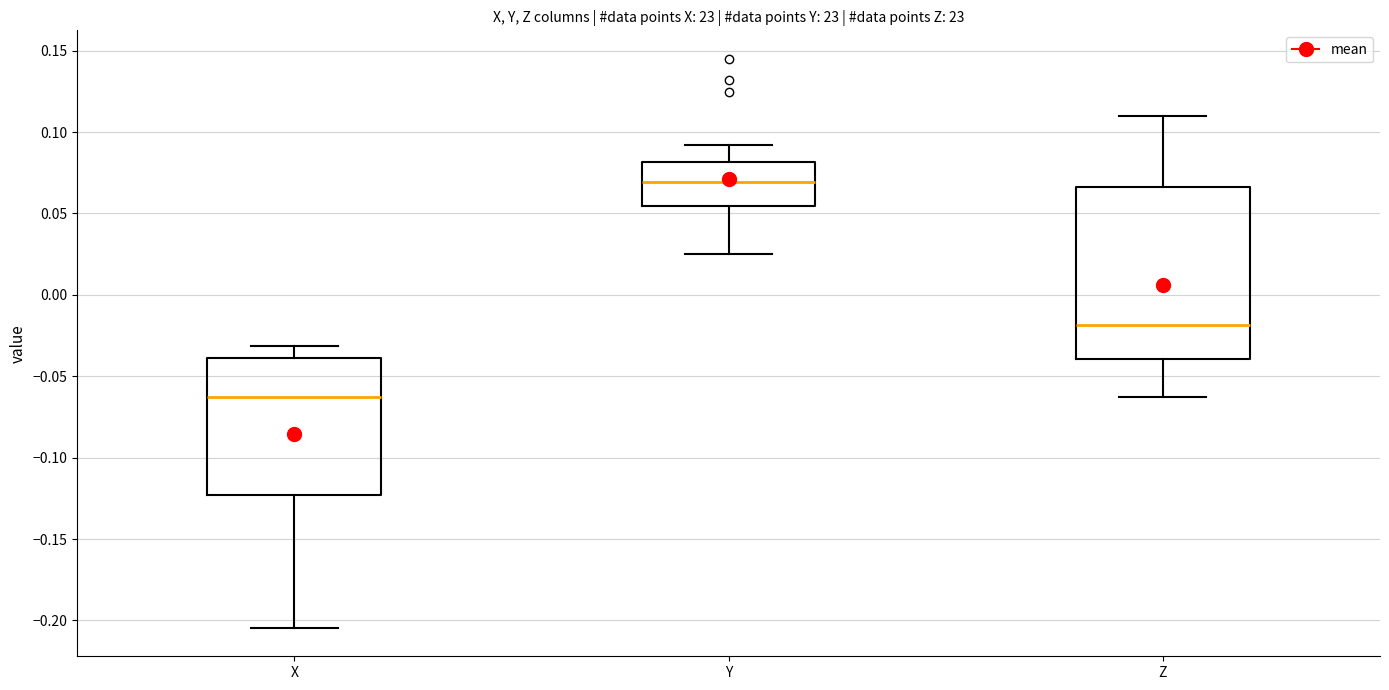

Where does the upper whisker of the box for X end on the y-axis? The values are not printed on the chart, so give them approximately, as read against the axis.

-0.030